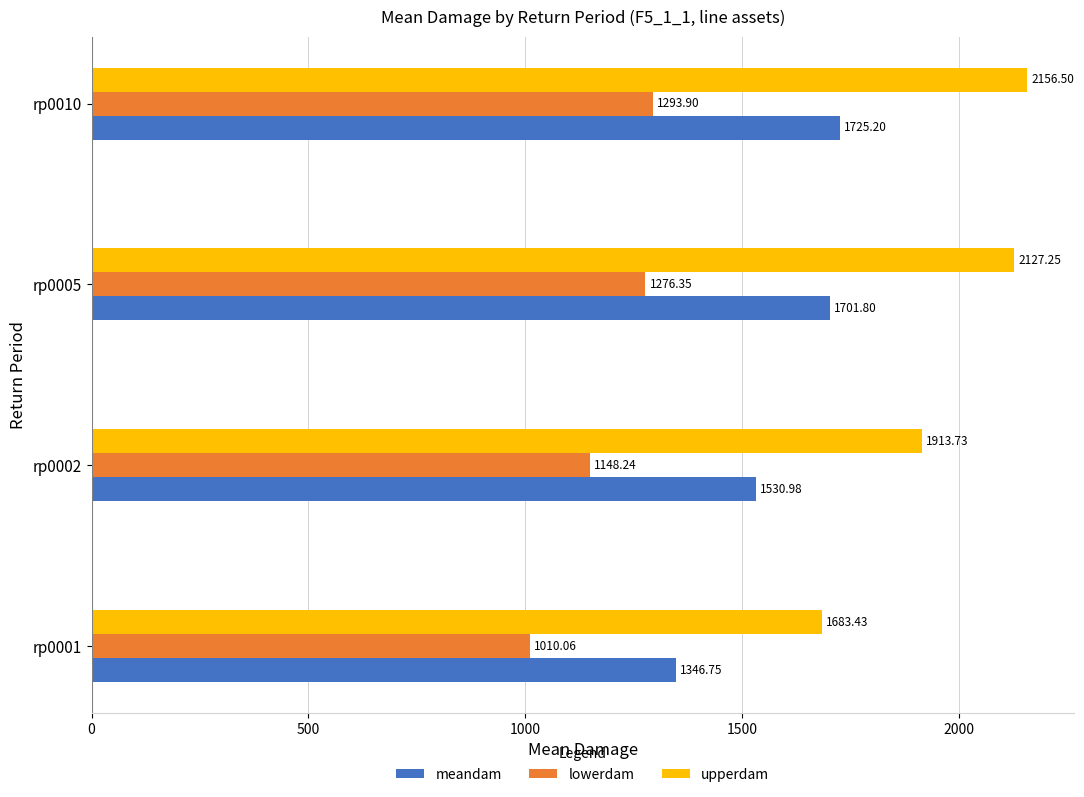

How many values in the meandam series exceed 1701?

2